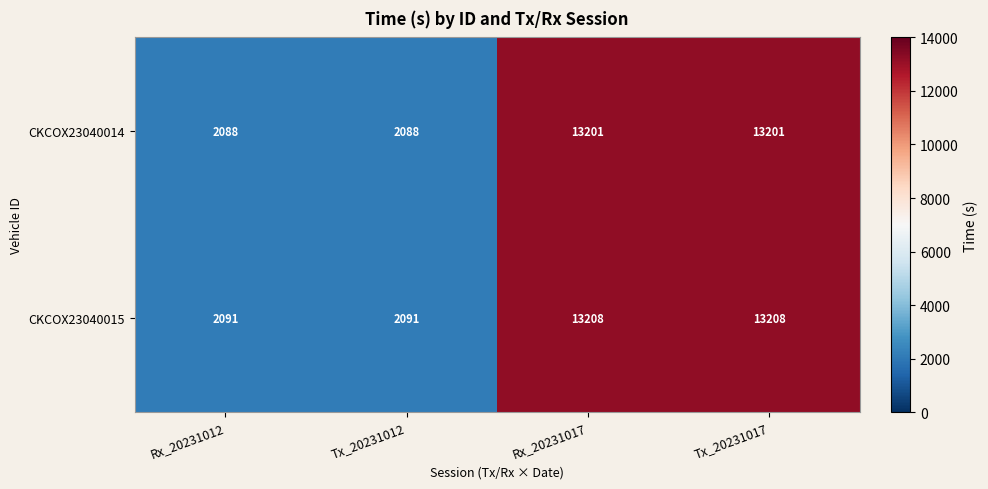

Rank the series by their maximum value, from highest to lowest.

CKCOX23040015, CKCOX23040014